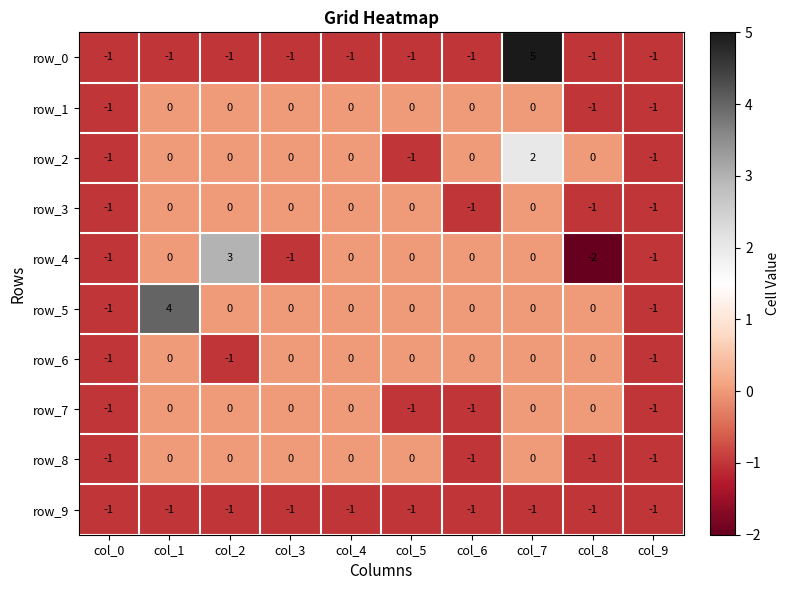

Which series has the widest spread of values?

row_0